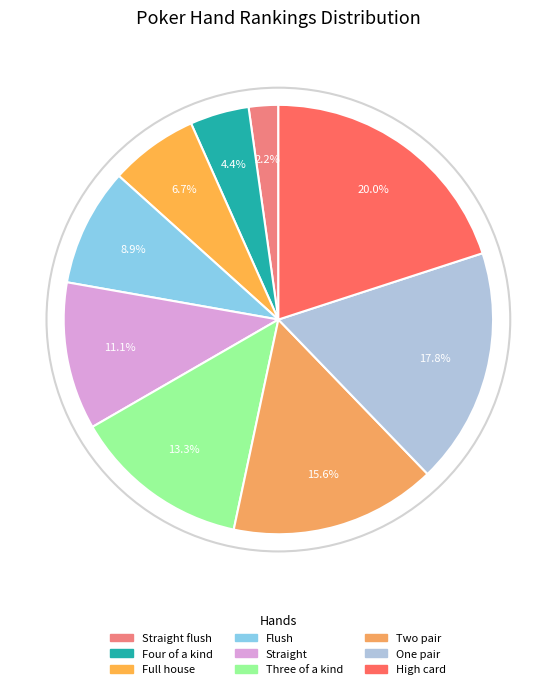

Is there any slice that represents more than half of the pie?

No